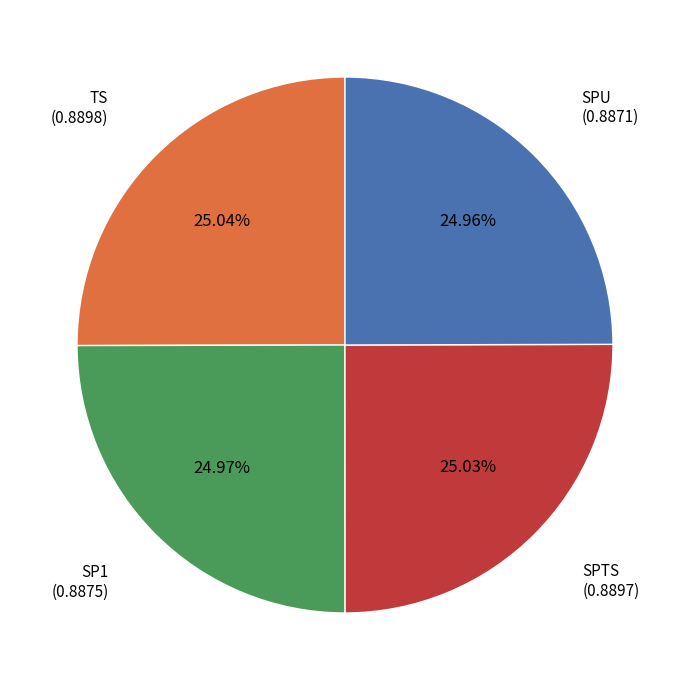

Is there a majority slice in this chart?

No